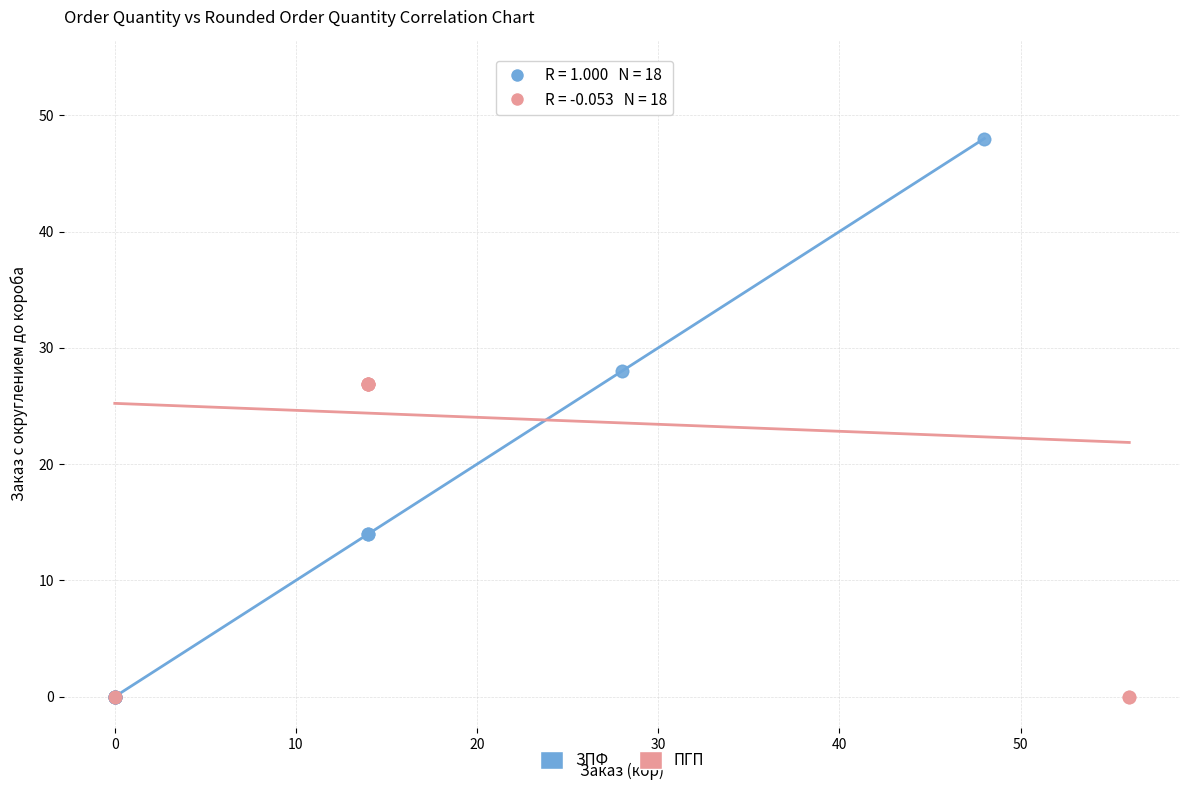

Which series contains the highest Y value?

ПГП